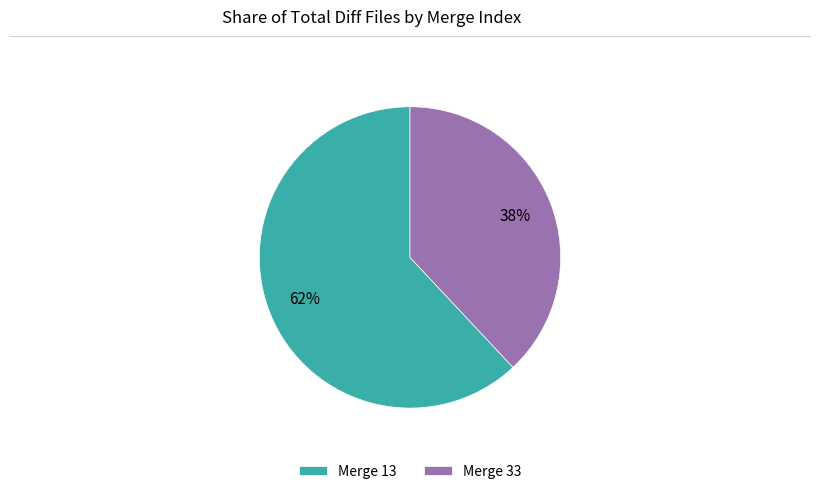

How many slices are in this pie chart?

2